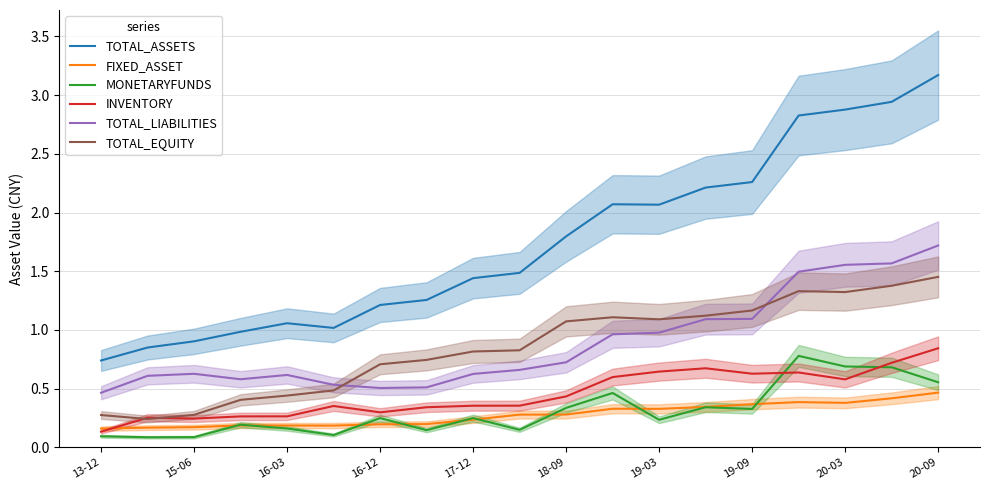

Count the number of data series in this chart.

6